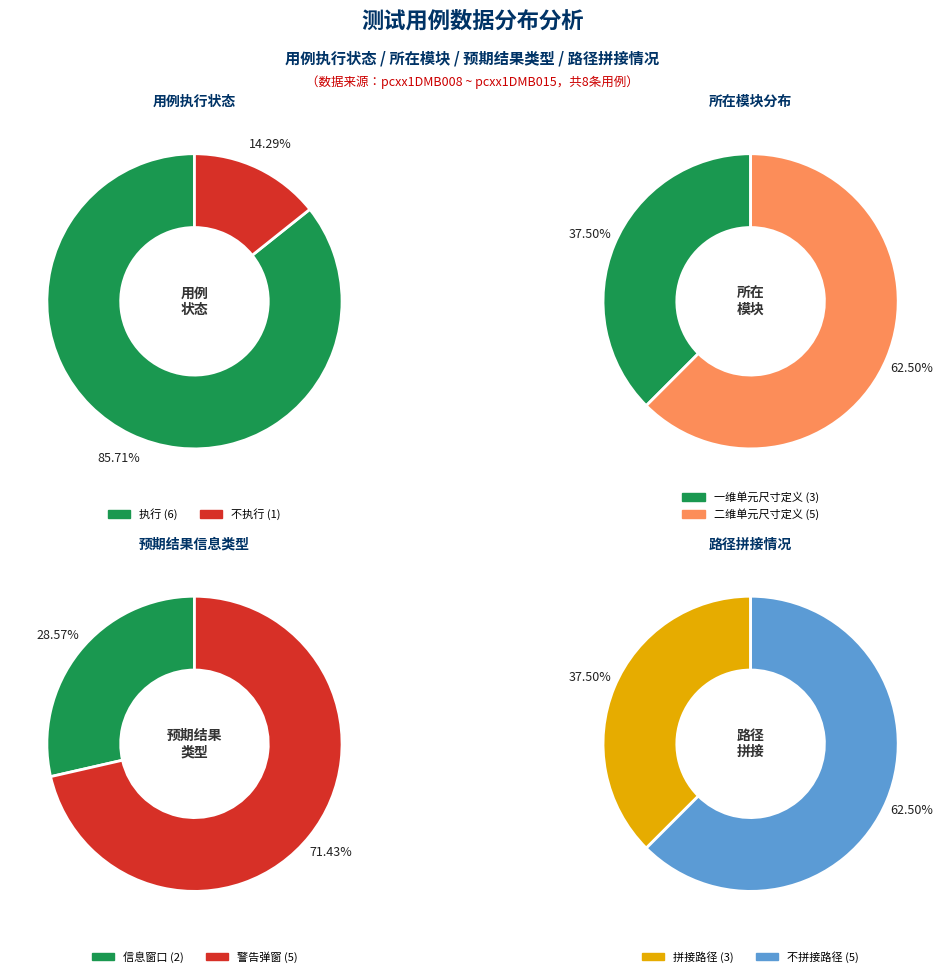

Which slice is the smallest?

不执行